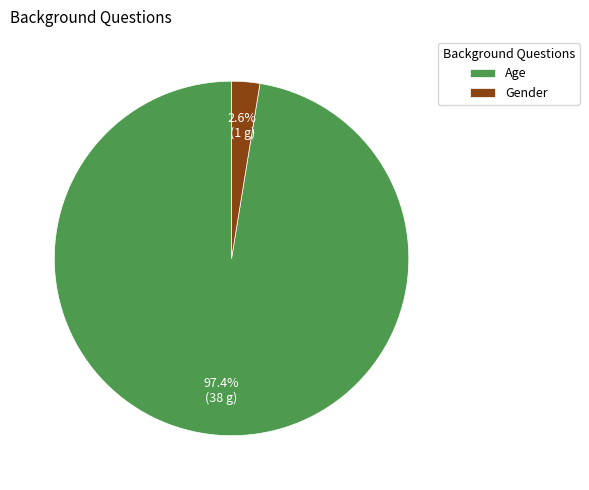

Between Age and Gender, which is larger?

Age